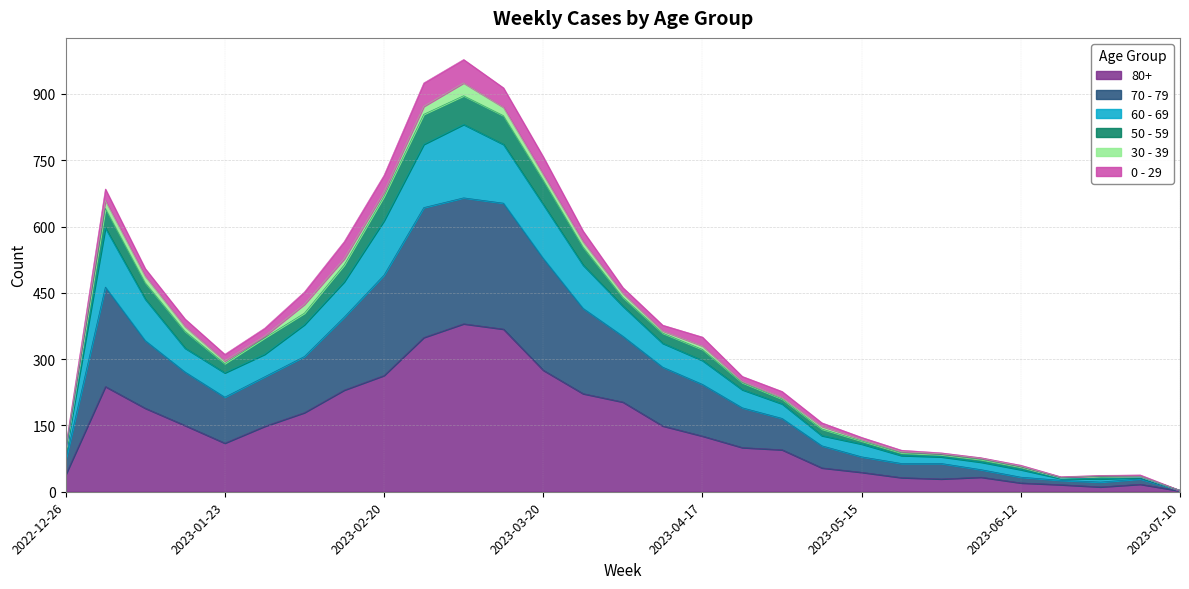

Is it true that 80+ equals 70 at 2023-05-15?

False